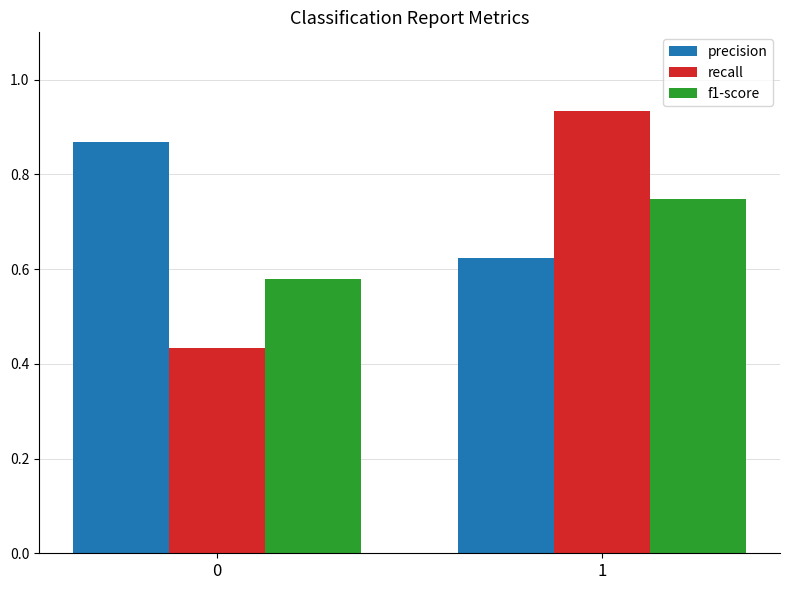

At how many categories does at least one series exceed 0?

2